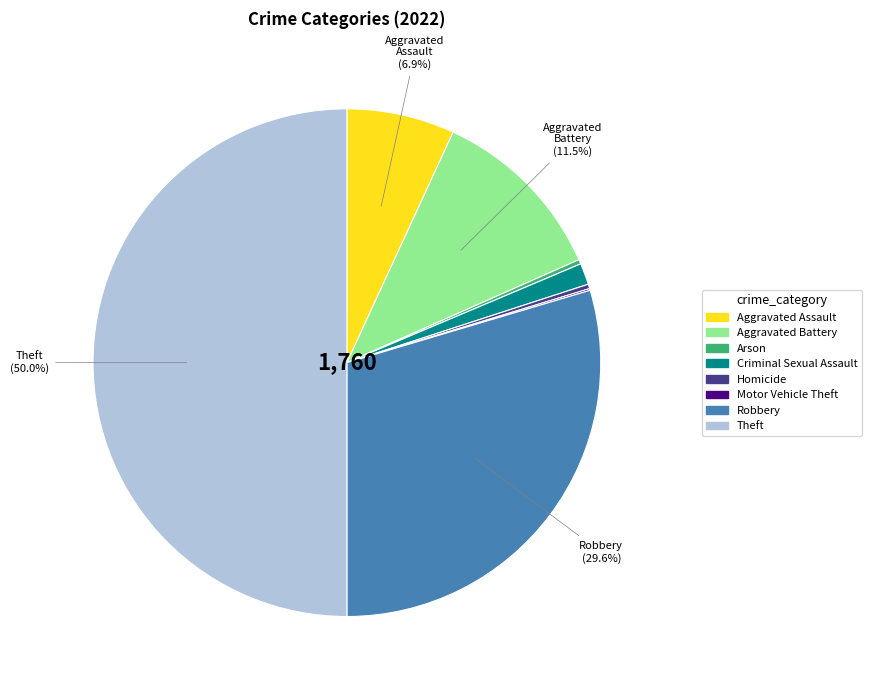

Is Criminal Sexual Assault the majority of the pie?

No